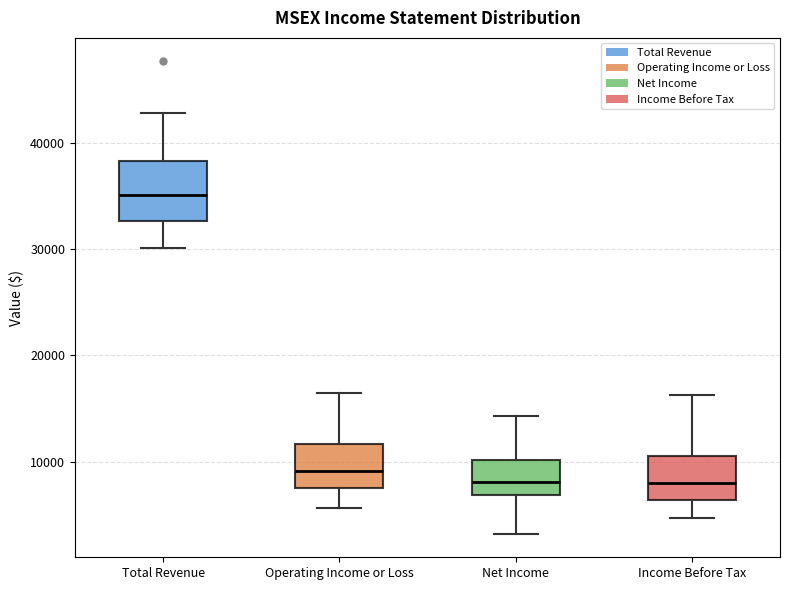

Reading left to right, read every box against the y-axis: the position of its median line, the range the box covers, and the ends of its whiskers. The values are not printed on the chart, so give them approximately, as read against the axis.

Total Revenue: median 35000, box 33000 to 38000, whiskers 30000 to 43000
Operating Income or Loss: median 9000, box 8000 to 12000, whiskers 6000 to 17000
Net Income: median 8000, box 7000 to 10000, whiskers 3000 to 14000
Income Before Tax: median 8000, box 6000 to 11000, whiskers 5000 to 16000